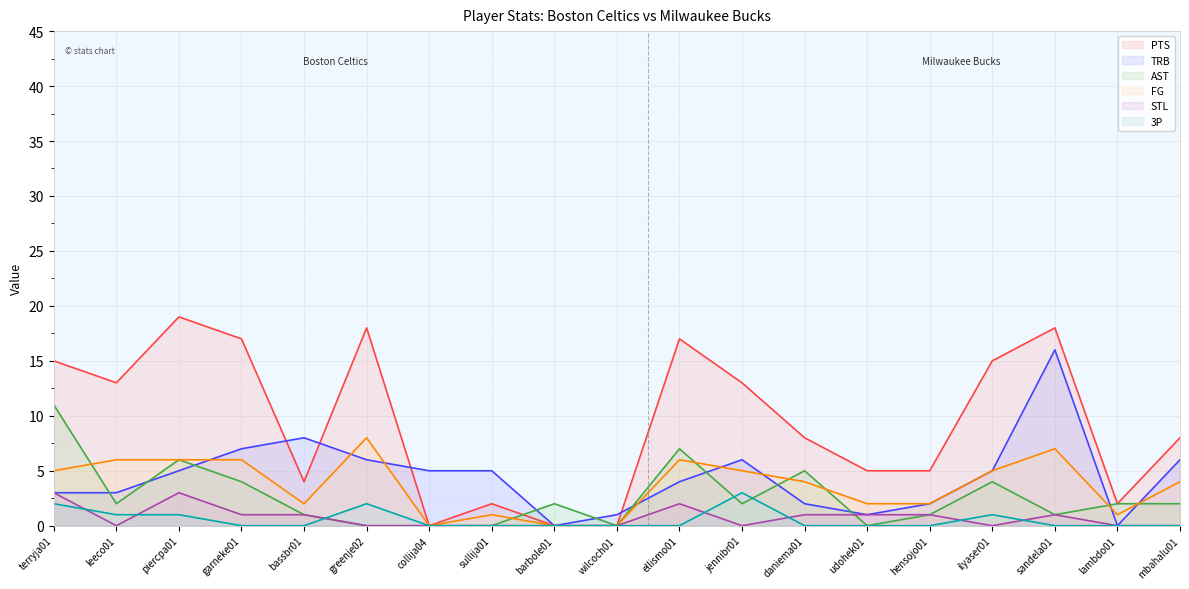

How many intersections are there between TRB and FG?

8